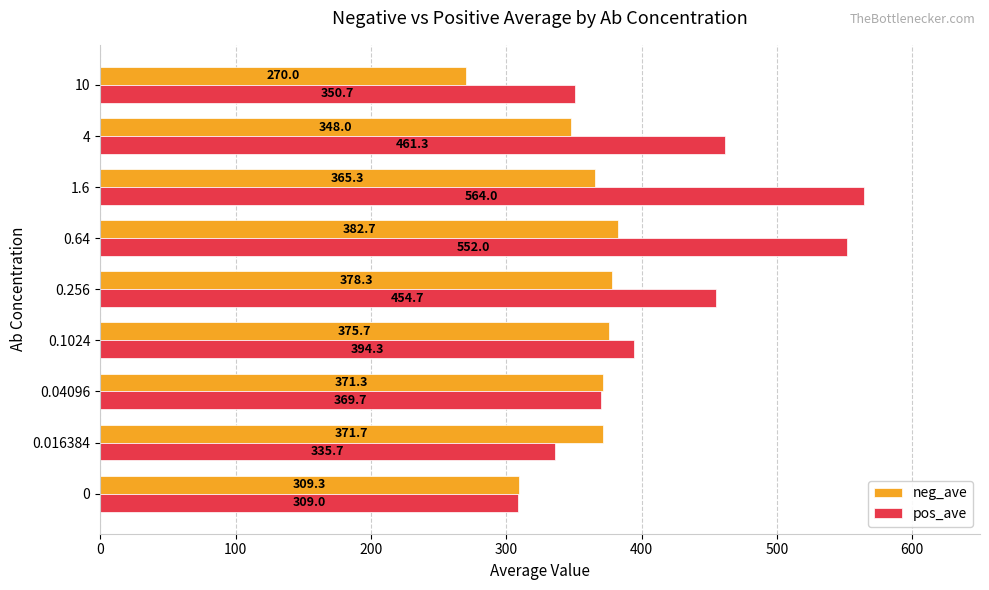

Which series has the widest spread of values?

pos_ave